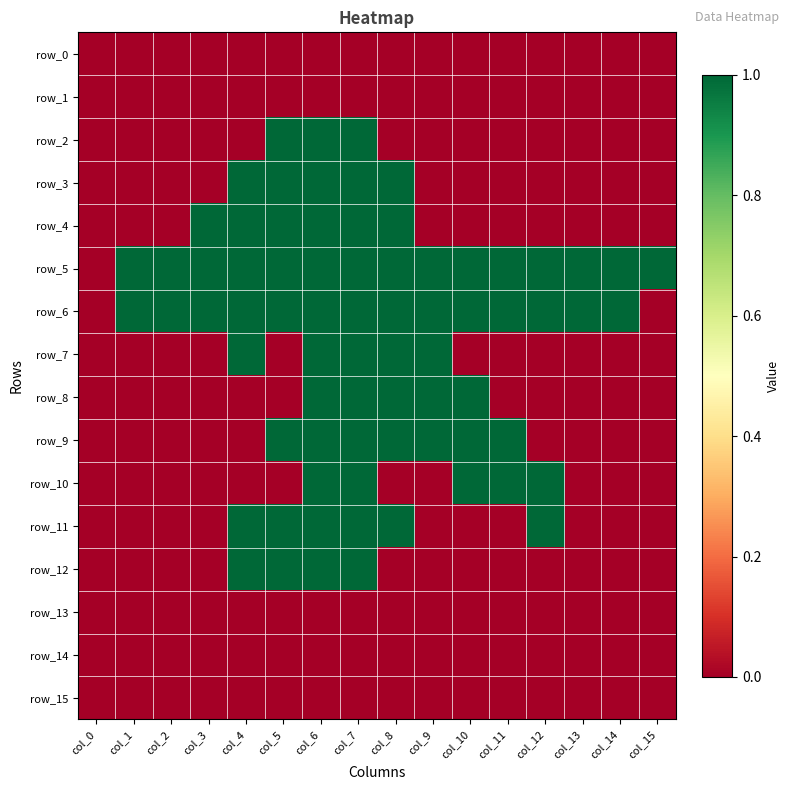

The row_7 series shows 1 at col_1. True or false?

False